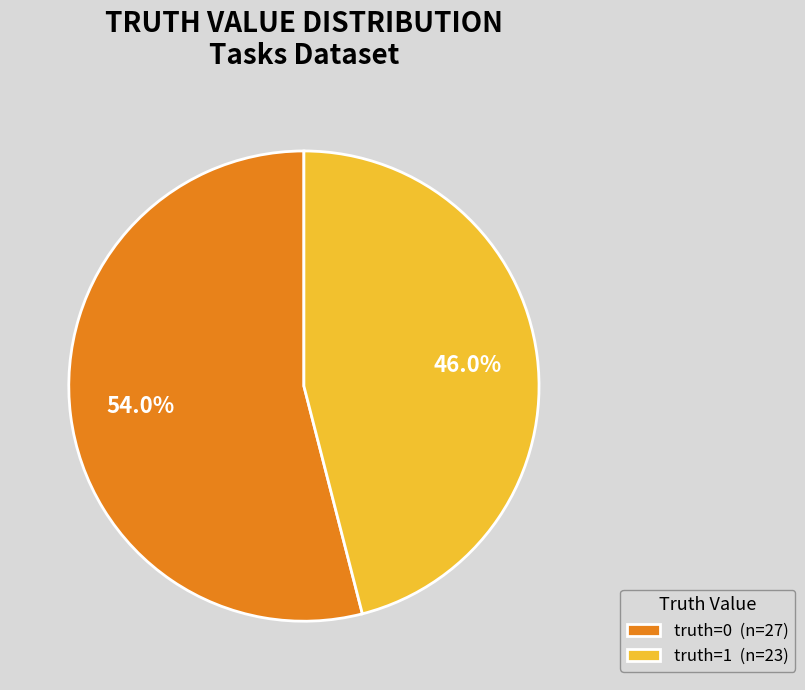

What is the ratio of the value at truth=0 (n=27) to the value at truth=1 (n=23)?

1.2